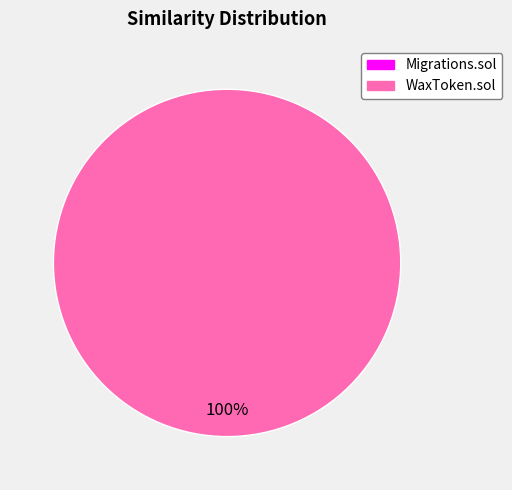

Is there a majority slice in this chart?

Yes